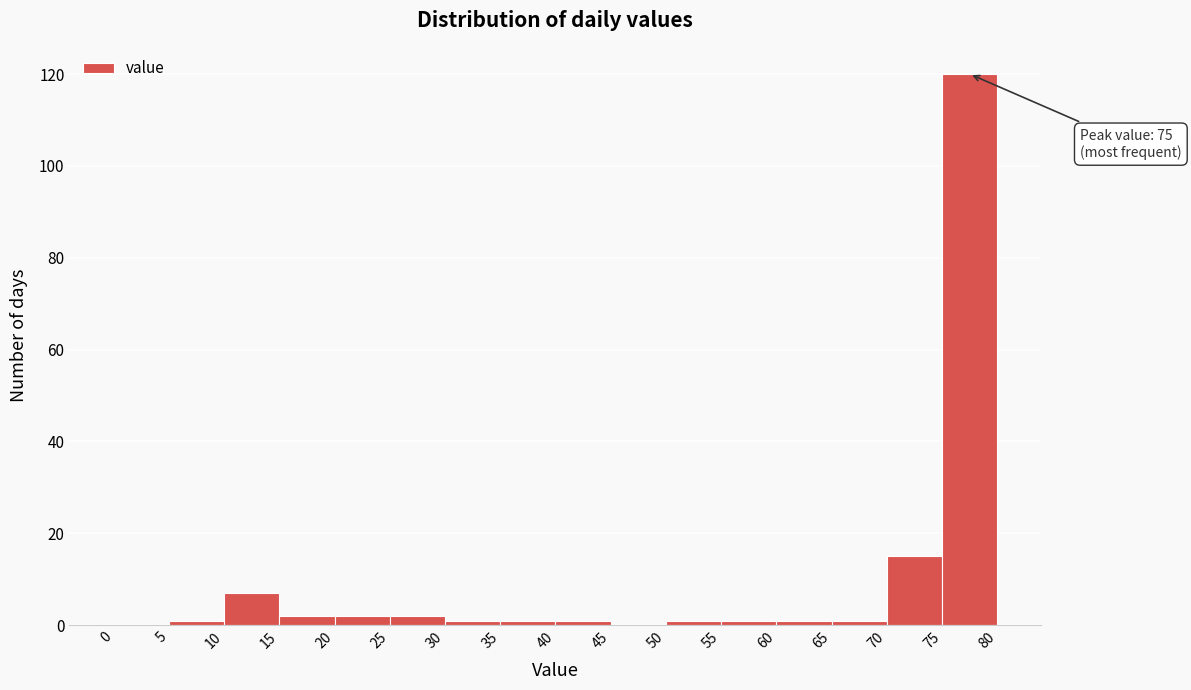

Over which range of the x-axis is the bar tallest?

75 to 80